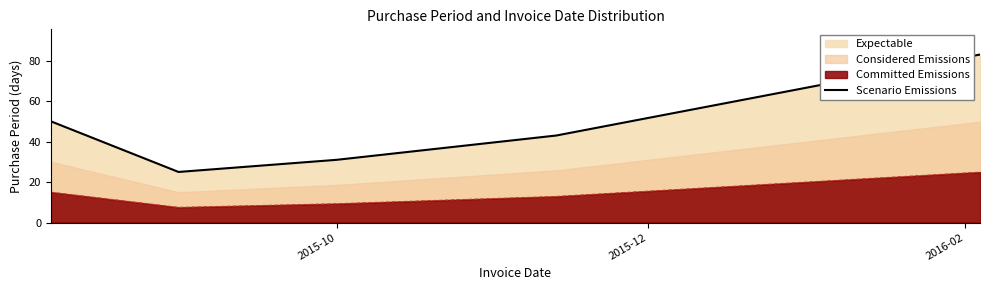

True or false: Scenario Emissions and Committed Emissions intersect in this chart.

False